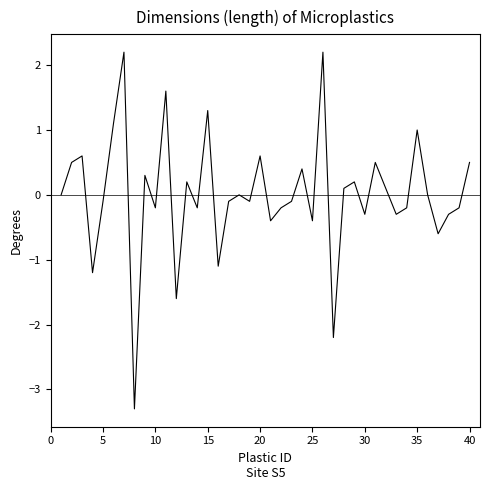

What is the difference between the maximum and minimum values?

5.5